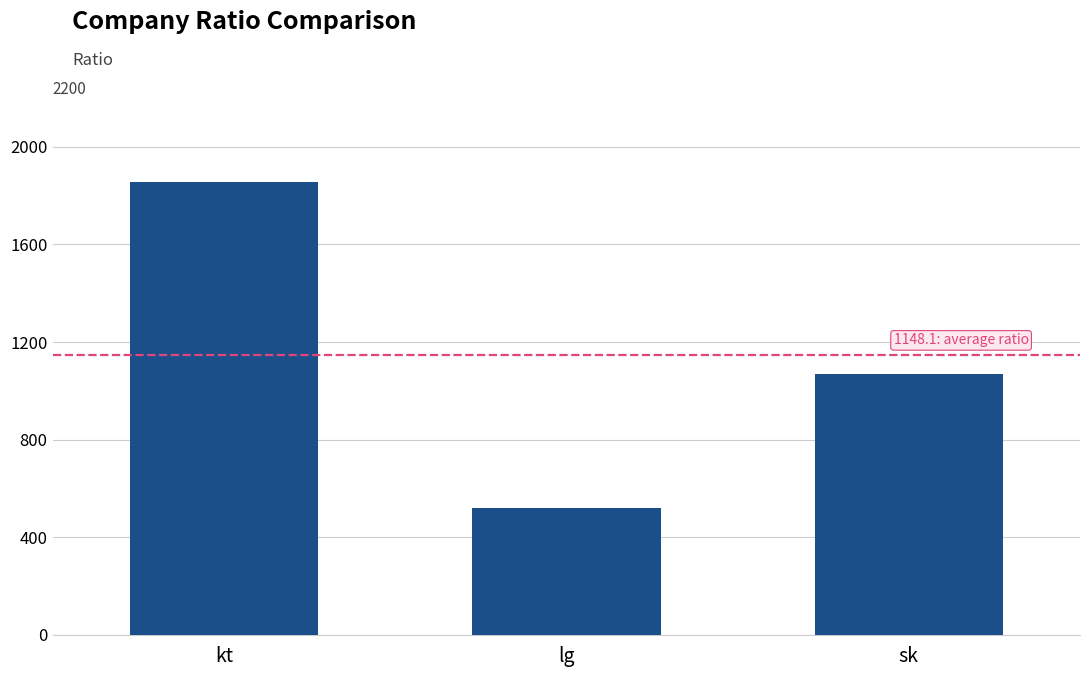

Which category has the lowest value across all series?

lg